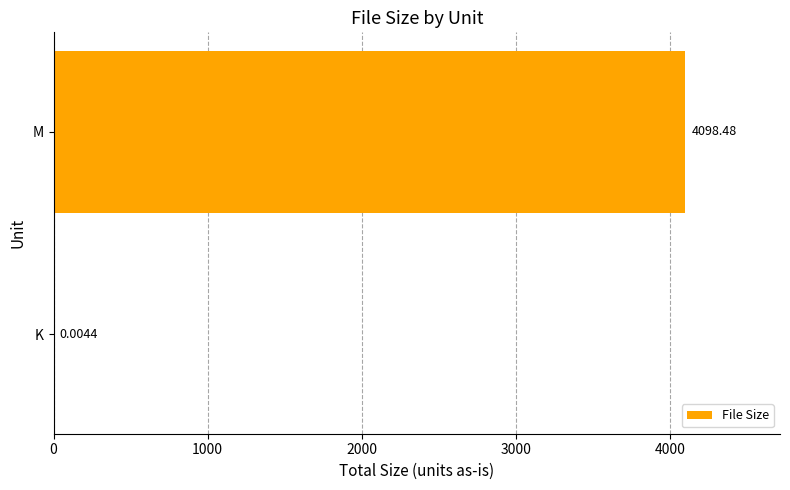

Between K and M, which is larger?

M